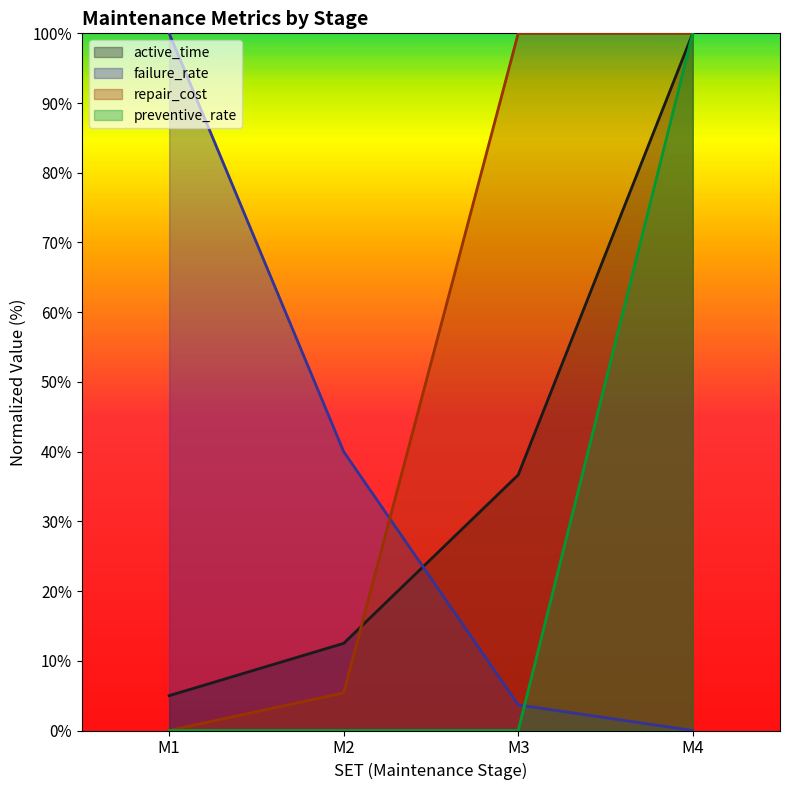

What is the value of the active_time point at the 3rd from the left?

36.7